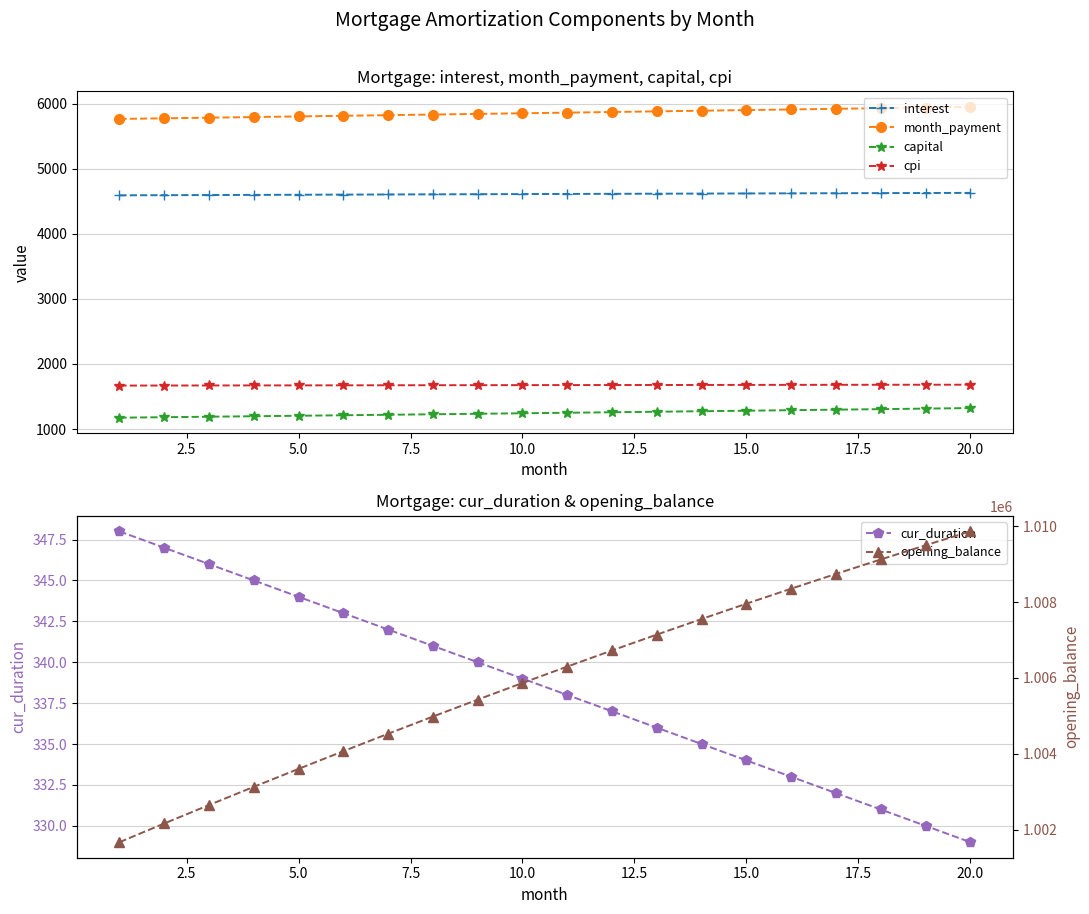

True or false: capital and interest cross at least once.

False